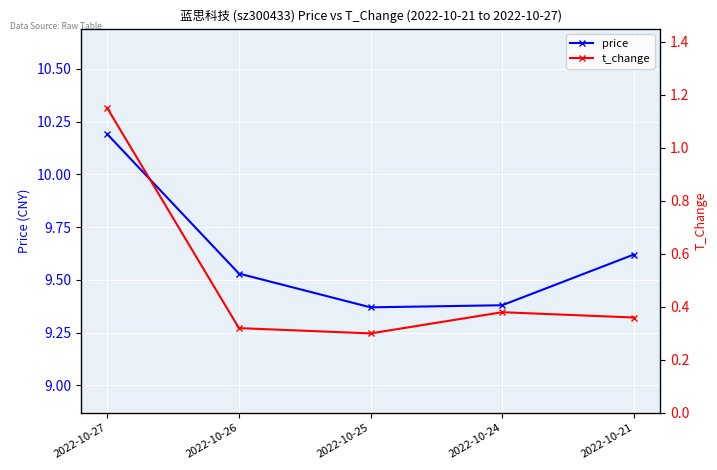

Rank the categories by price value from lowest to highest.

2022-10-25, 2022-10-24, 2022-10-26, 2022-10-21, 2022-10-27